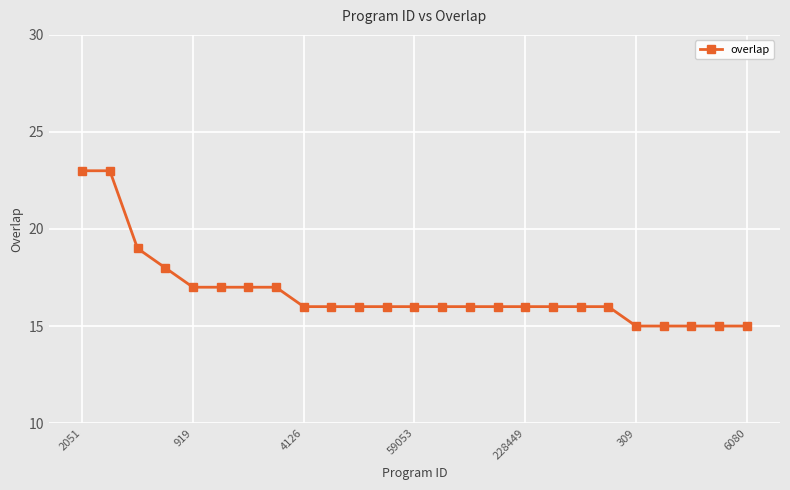

What is the minimum value shown in the chart?

15